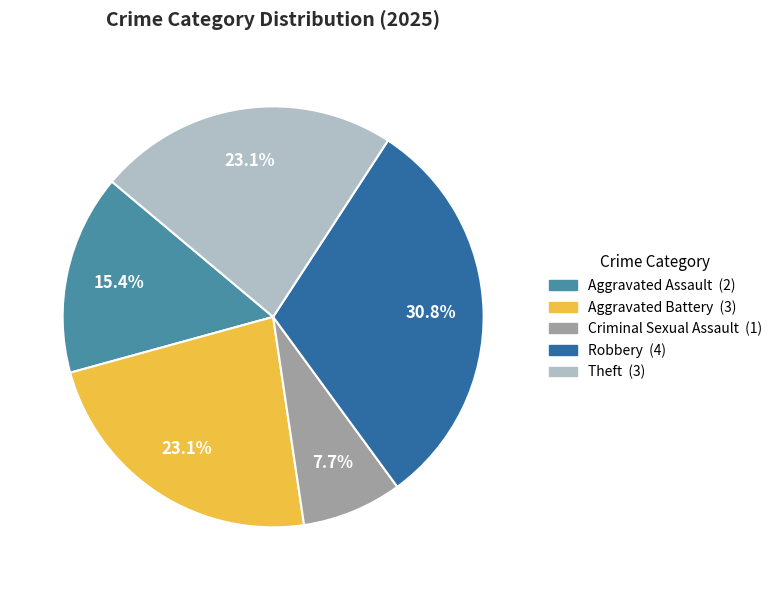

How many slices are in this pie chart?

5